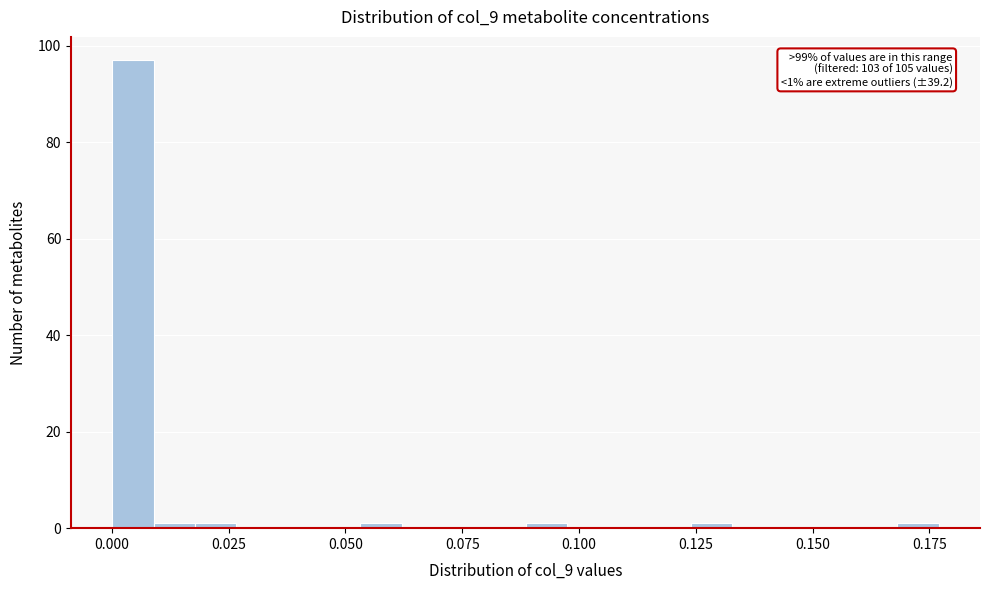

Around what value on the x-axis is the tallest bar? Give the approximate position of its centre, as read against the axis.

0.005